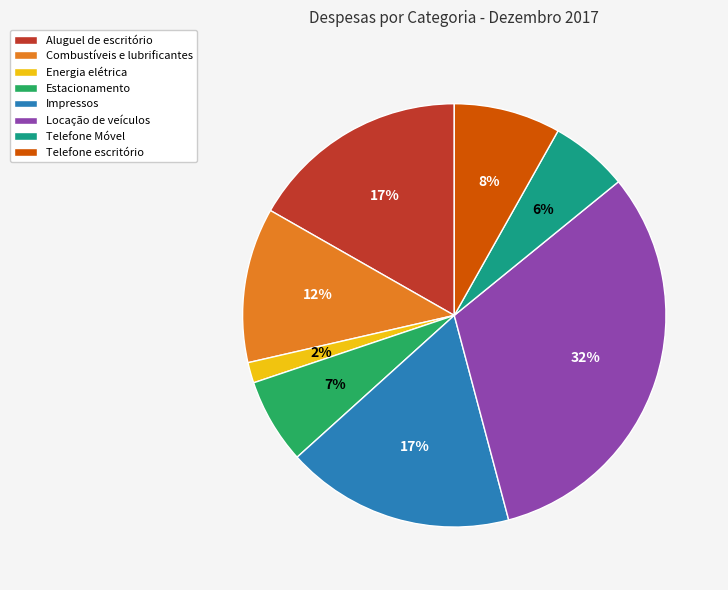

The Aluguel de escritório slice represents 12% of the pie. True or false?

False